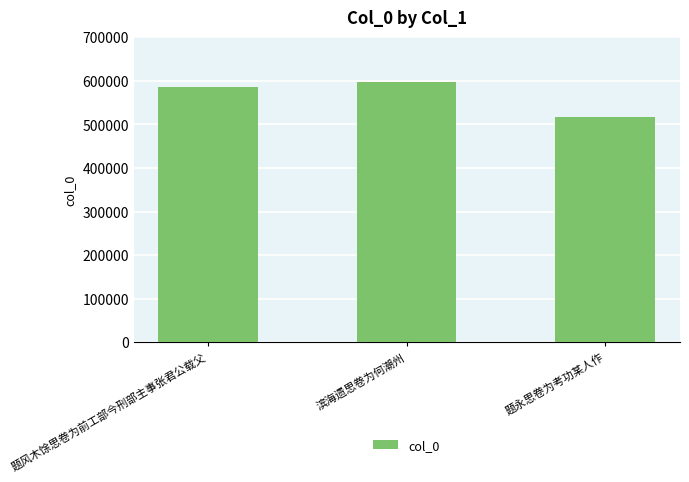

Rank the categories by value from highest to lowest.

滨海遗思卷为何潮州, 题风木馀思卷为前工部今刑部主事张君公载父, 题永思卷为考功某人作